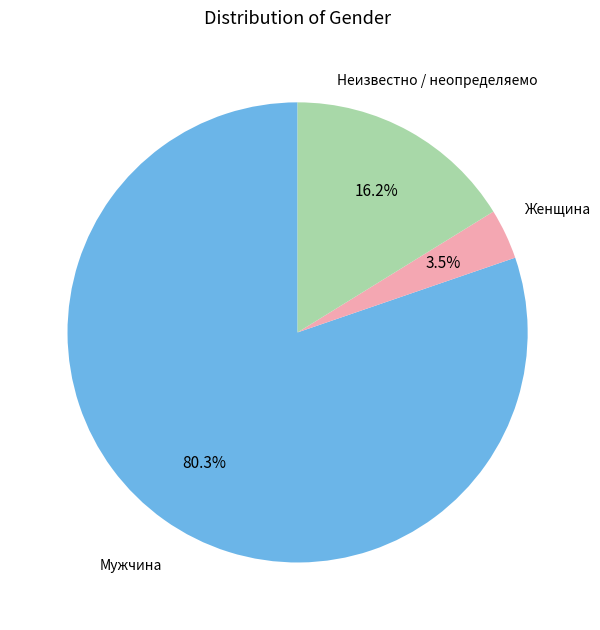

Is there any slice that represents more than half of the pie?

Yes